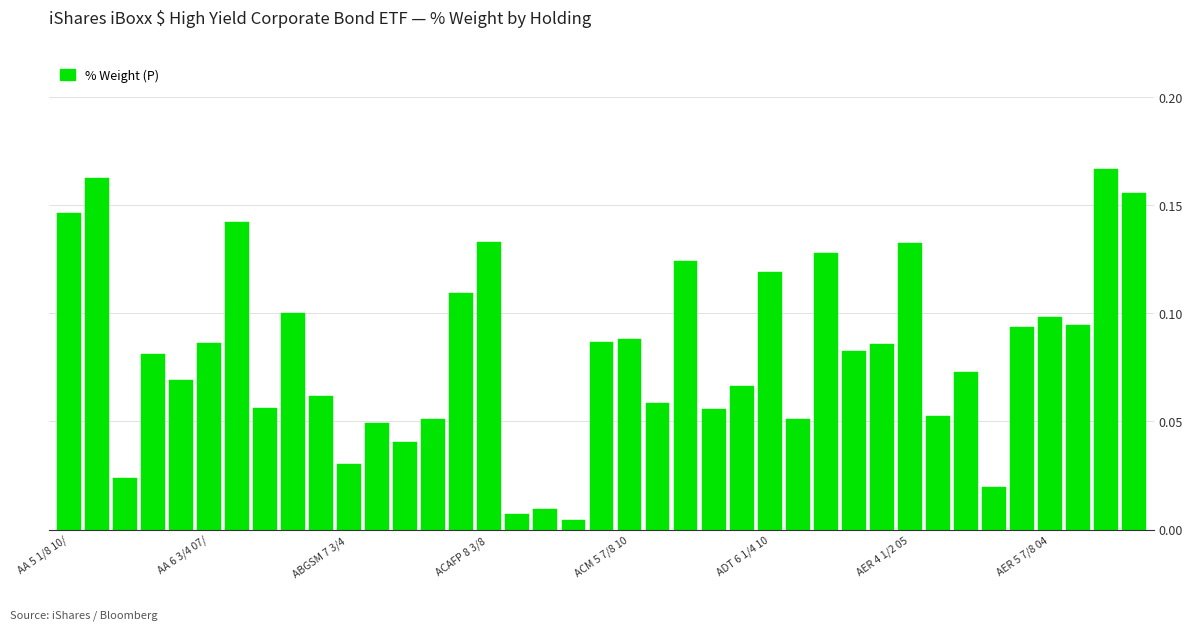

What is the difference between the maximum and minimum values?

0.2